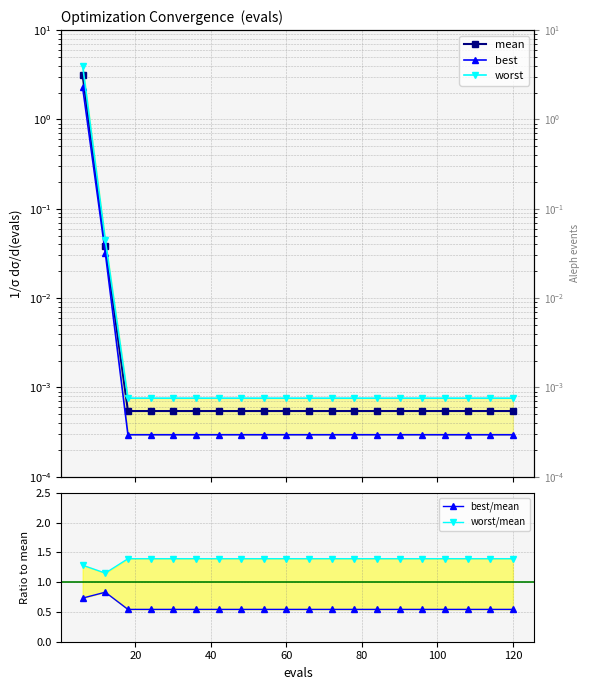

Which series has the widest spread of values?

worst